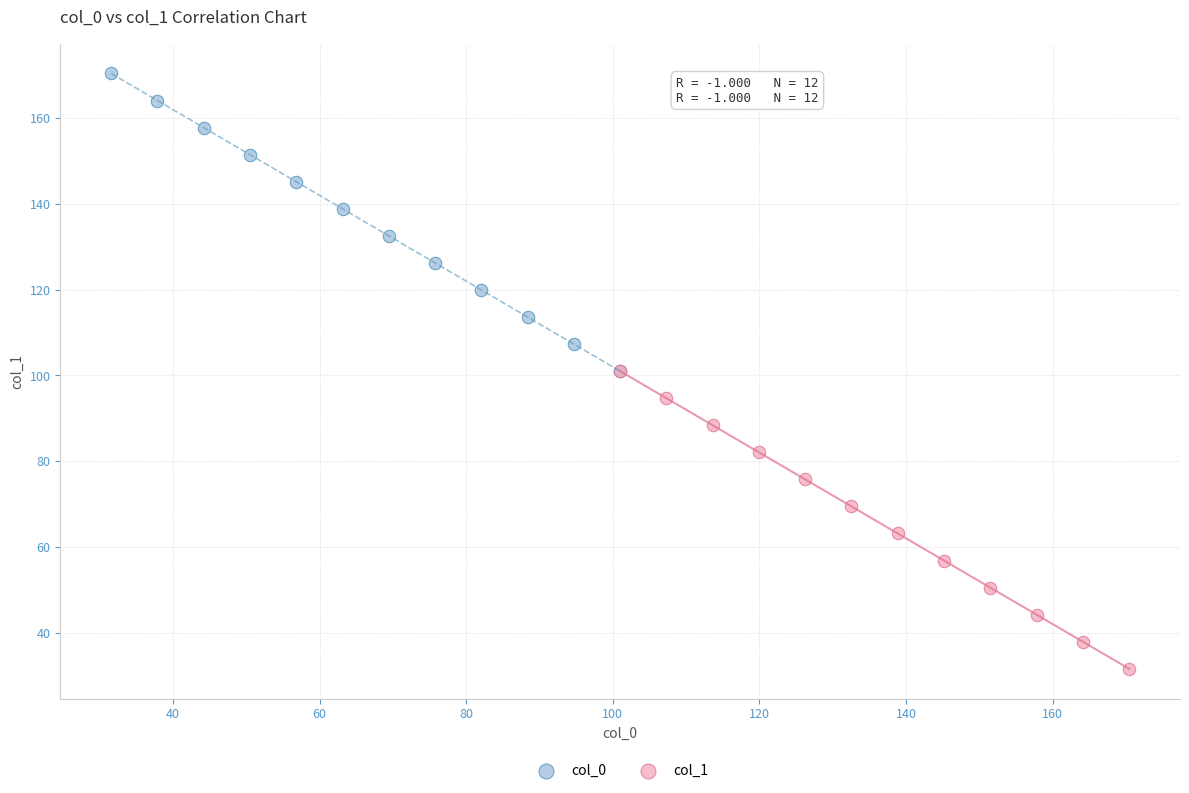

What are all the series names shown in the legend?

col_0, col_1